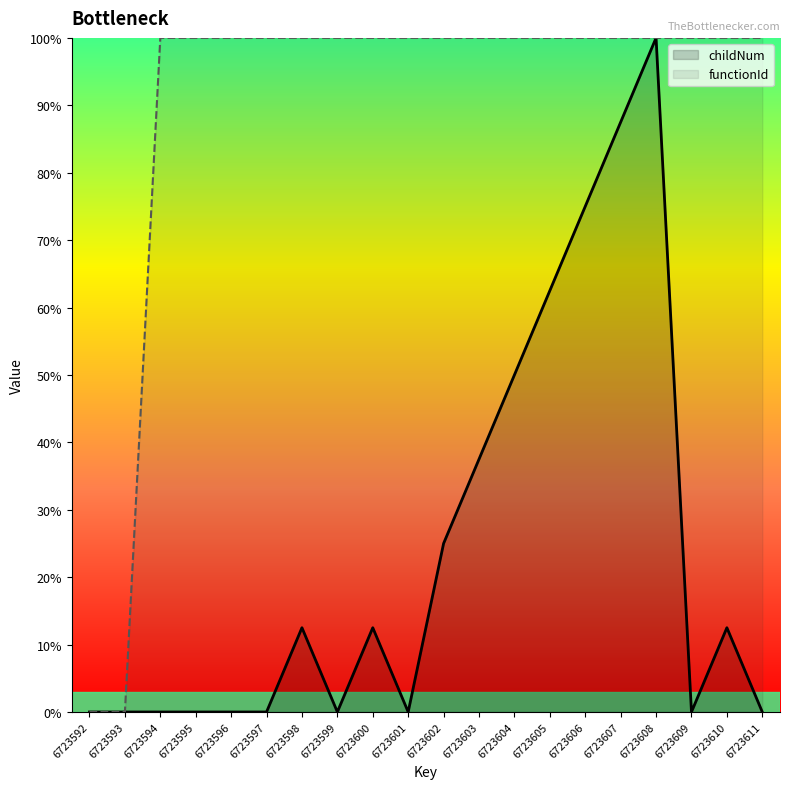

Reading left to right, what are all the values shown in this chart?

childNum: 6723592=0.0	6723593=0.0	6723594=0.0	6723595=0.0	6723596=0.0	6723597=0.0	6723598=12.5	6723599=0.0	6723600=12.5	6723601=0.0	6723602=25.0	6723603=37.5	6723604=50.0	6723605=62.5	6723606=75.0	6723607=87.5	6723608=100.0	6723609=0.0	6723610=12.5	6723611=0.0
functionId: 6723592=0.0	6723593=0.0	6723594=100.0	6723595=100.0	6723596=100.0	6723597=100.0	6723598=100.0	6723599=100.0	6723600=100.0	6723601=100.0	6723602=100.0	6723603=100.0	6723604=100.0	6723605=100.0	6723606=100.0	6723607=100.0	6723608=100.0	6723609=100.0	6723610=100.0	6723611=100.0